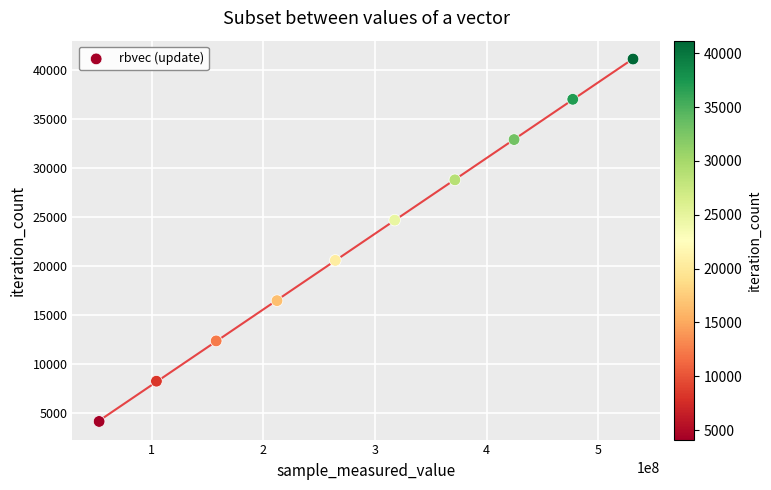

What is the average X value?

291460115